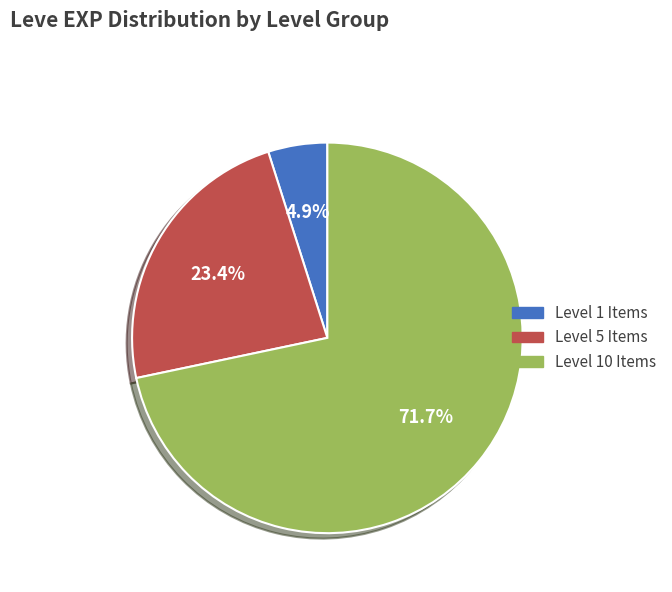

How many segments does this pie chart have?

3